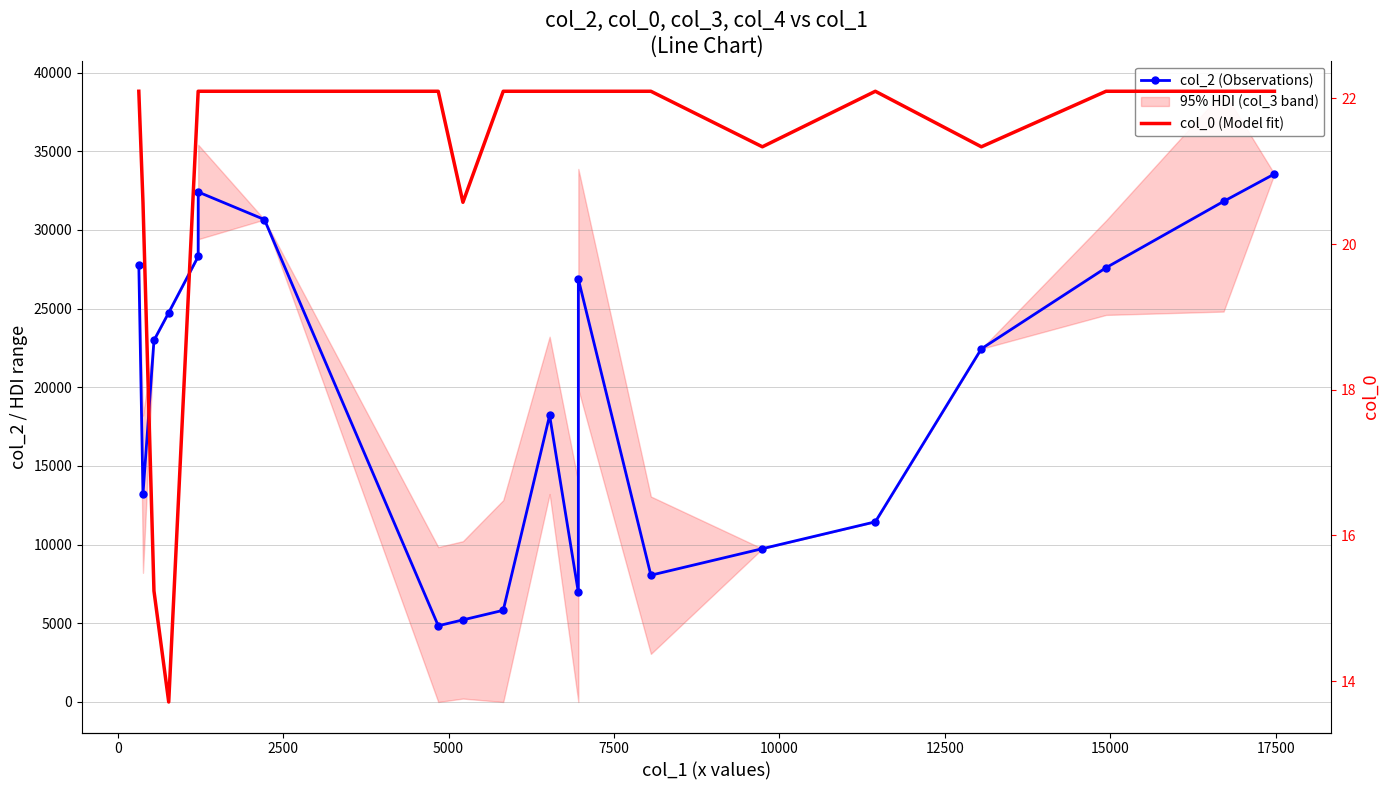

What is the difference between the maximum and minimum values in the col_0 (Model fit) series?

8.4